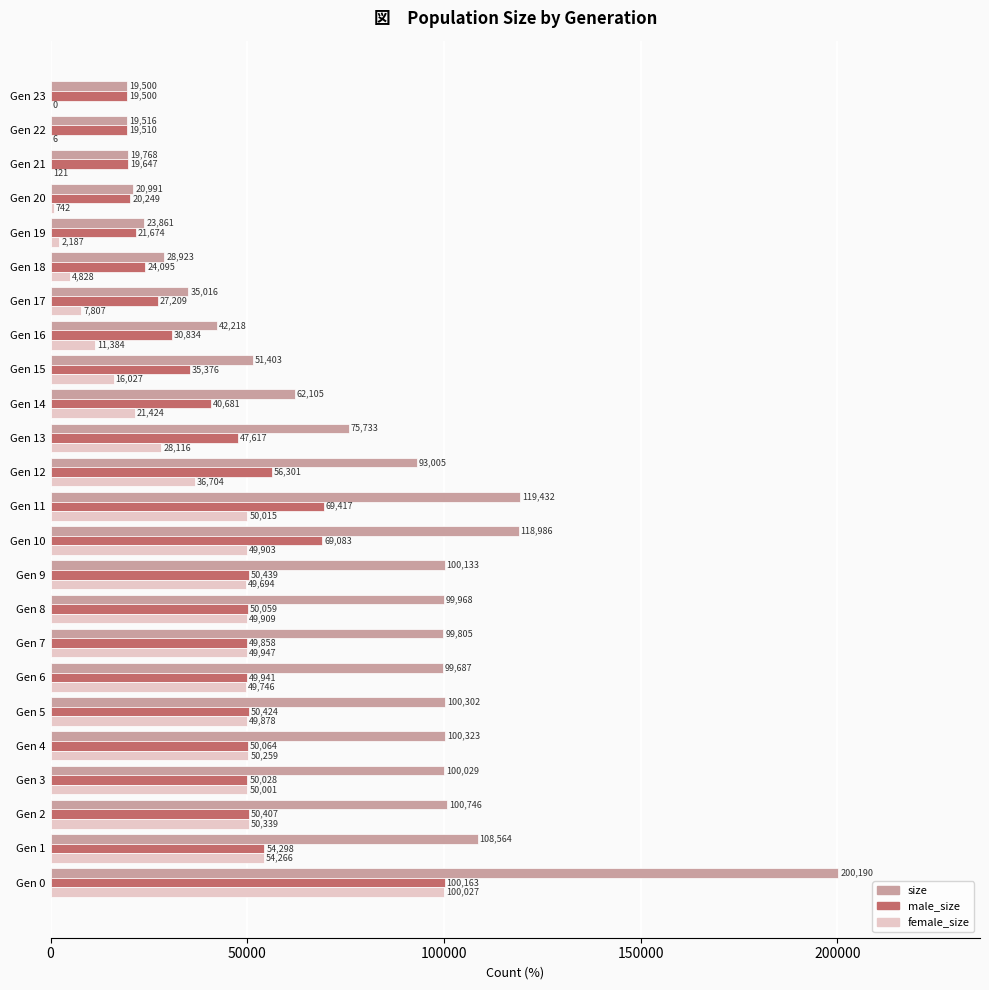

How many positive values does the female_size series have?

23